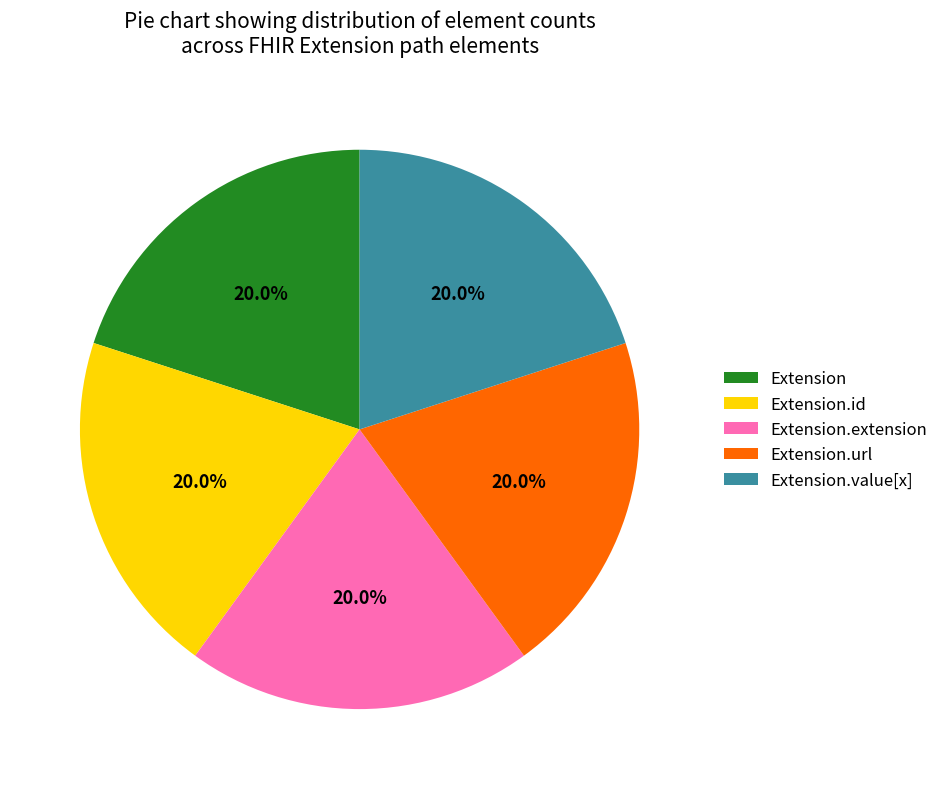

What portion of the pie excludes Extension.id?

80.0%